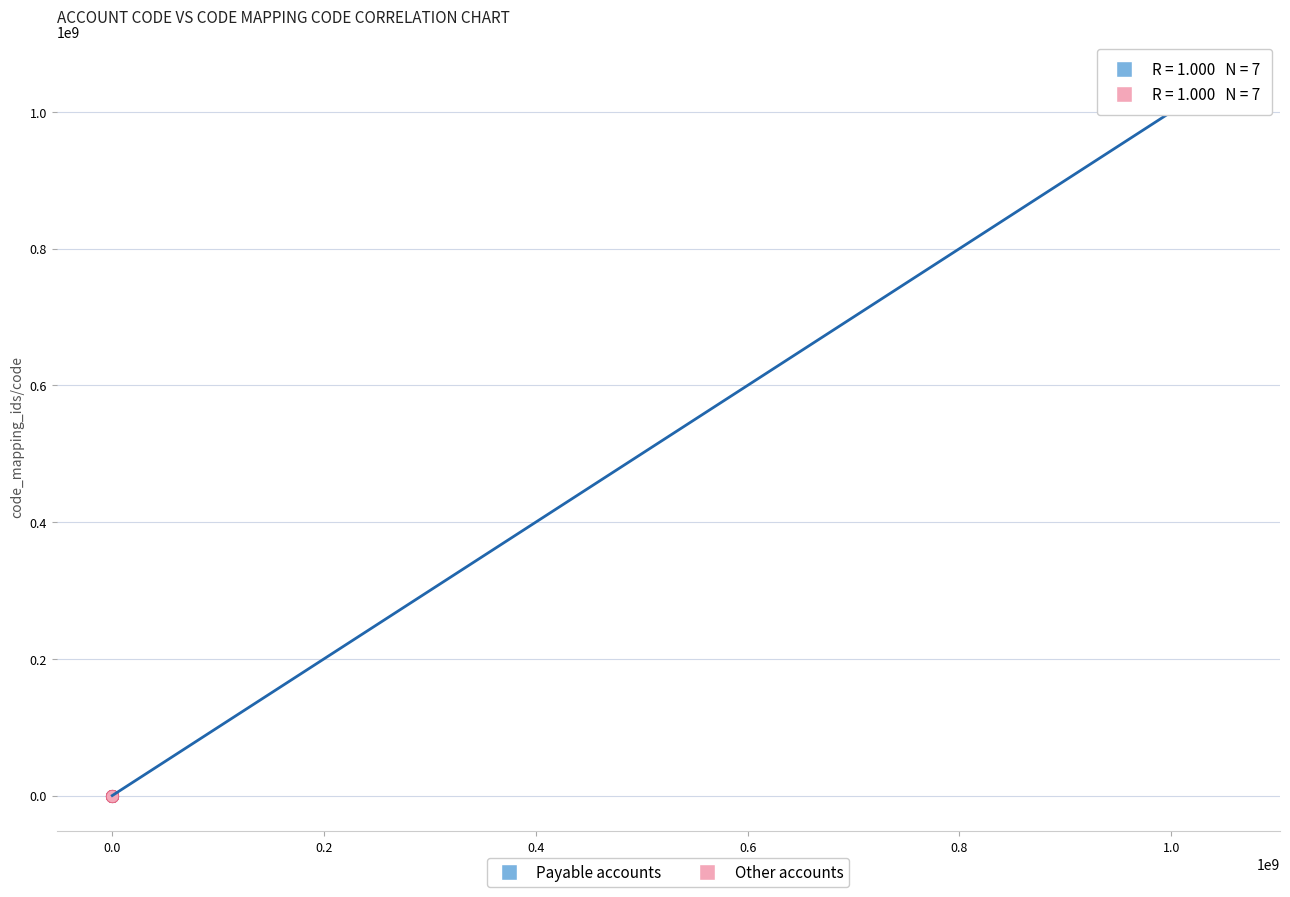

Which series contains the highest Y value?

Payable accounts